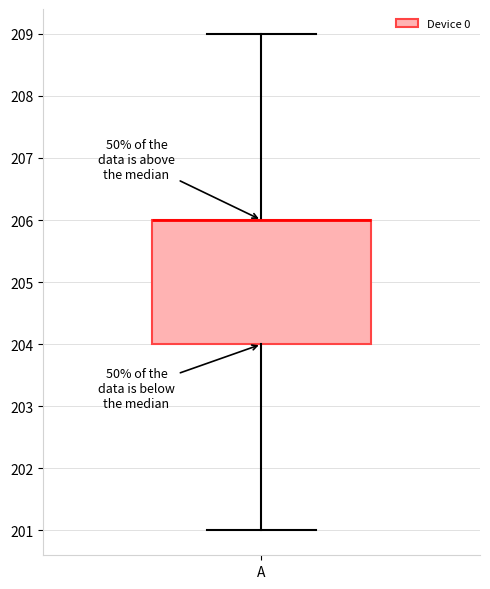

Where is the lower edge of the box for A on the y-axis? The values are not printed on the chart, so give them approximately, as read against the axis.

204